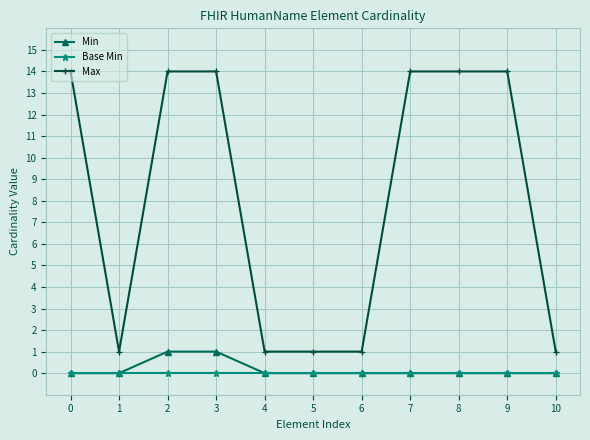

What is the difference between the second highest and second lowest values in the Max series?

13